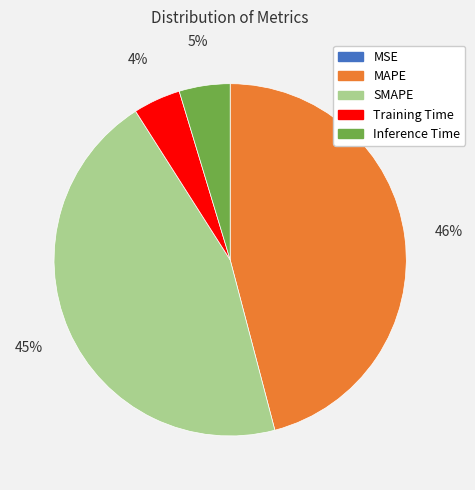

Between MAPE and SMAPE, which is larger?

MAPE